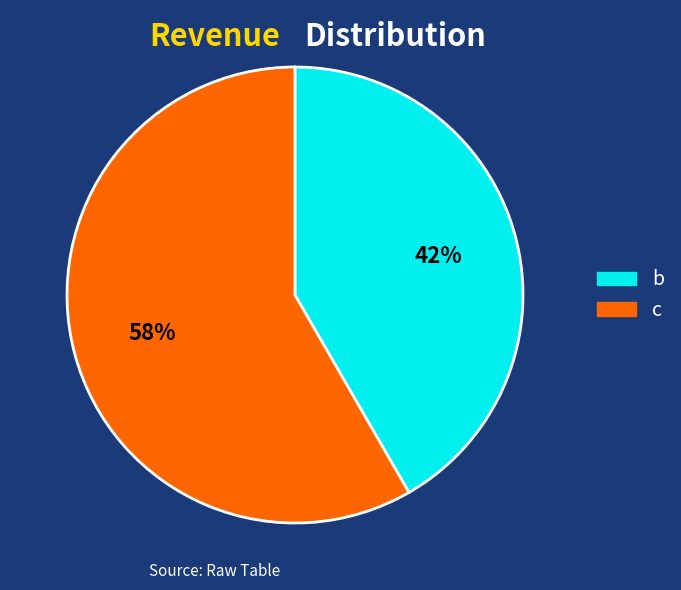

What percentage is the c slice, to the nearest percent?

58%